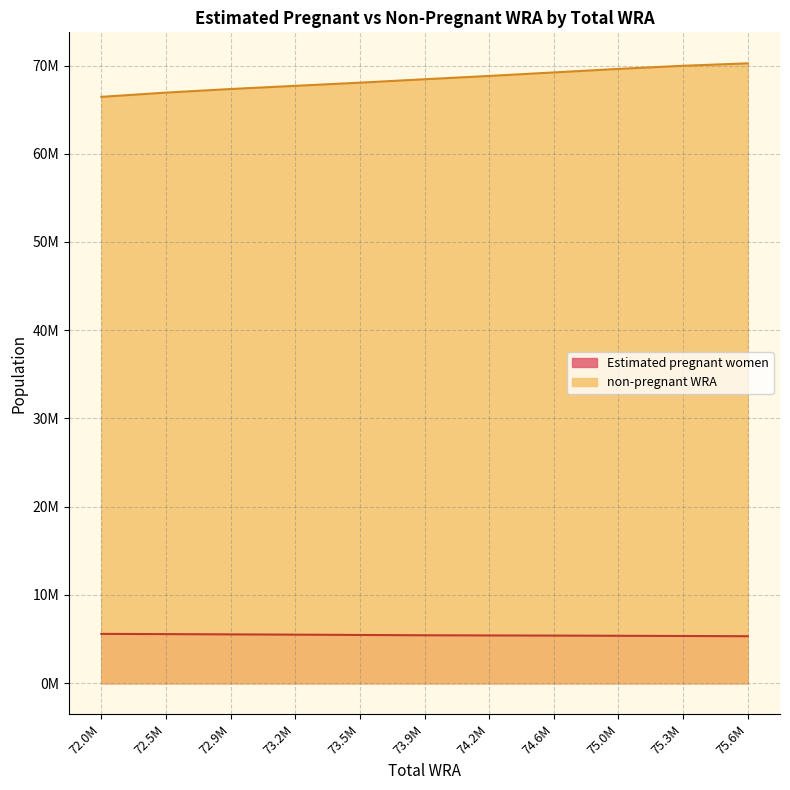

What are all the series names shown in the legend?

Estimated pregnant women, non-pregnant WRA